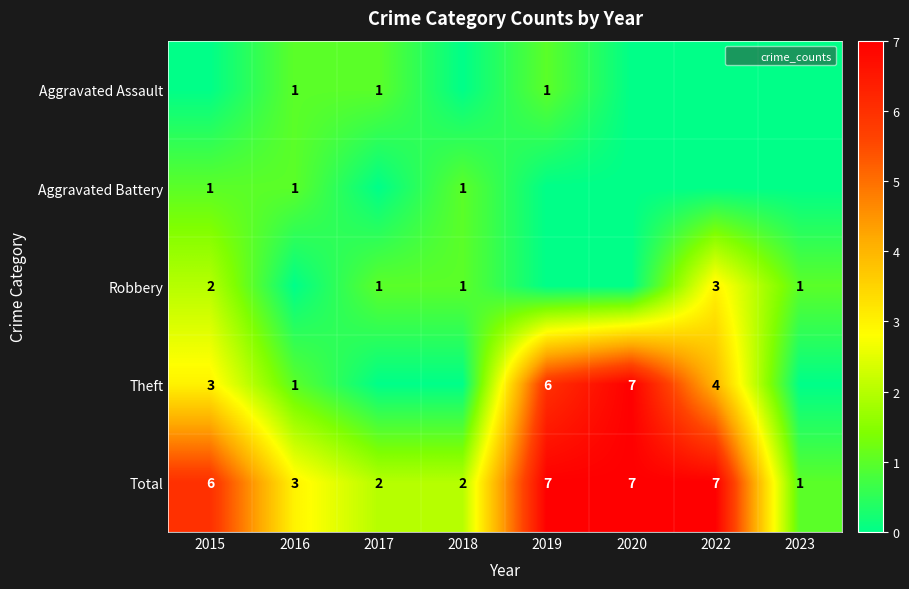

Rank the series at 2023 from highest to lowest value.

Robbery, Total, Aggravated Assault, Aggravated Battery, Theft